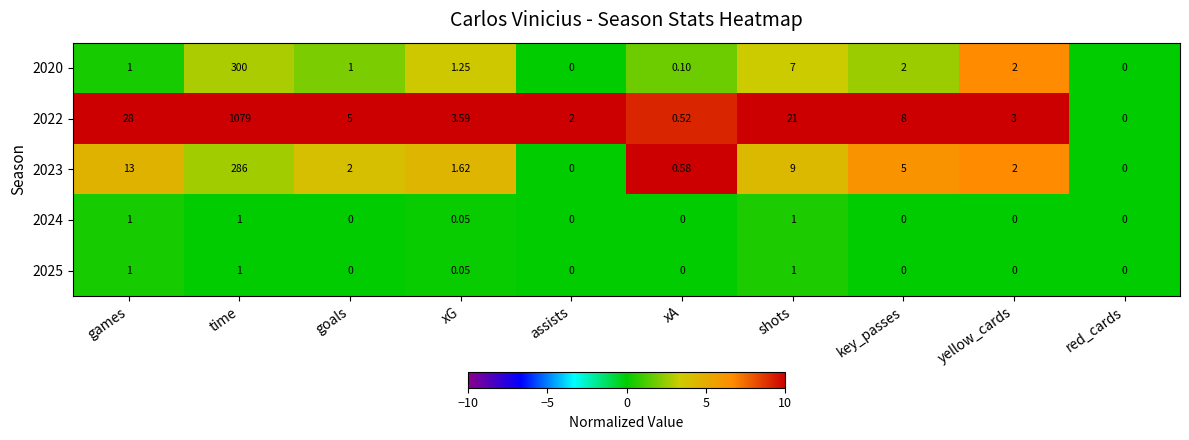

Rank the categories by 2022 value from highest to lowest.

time, games, shots, key_passes, goals, xG, yellow_cards, assists, xA, red_cards